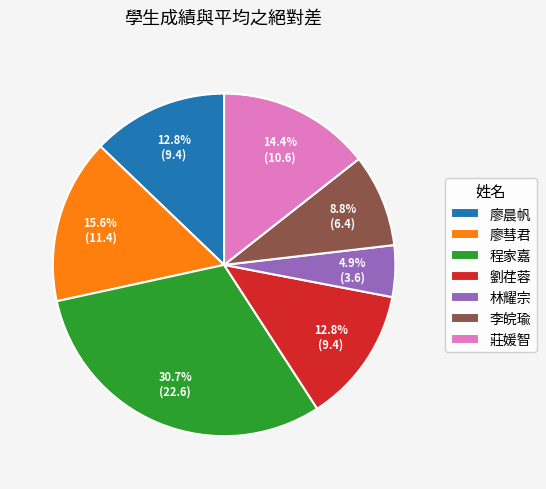

What percentage is the 莊媛智 slice, to the nearest percent?

14%